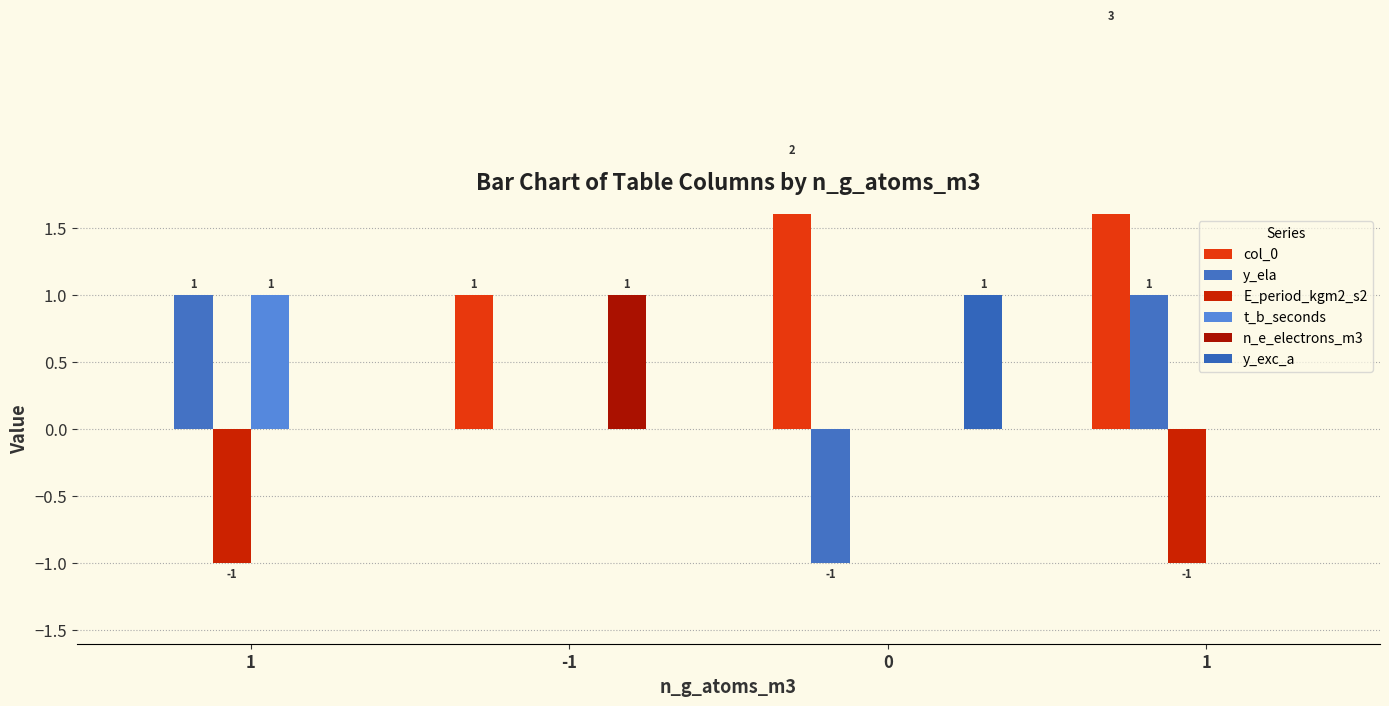

Are the bars grouped side by side (vs. stacked)?

Yes